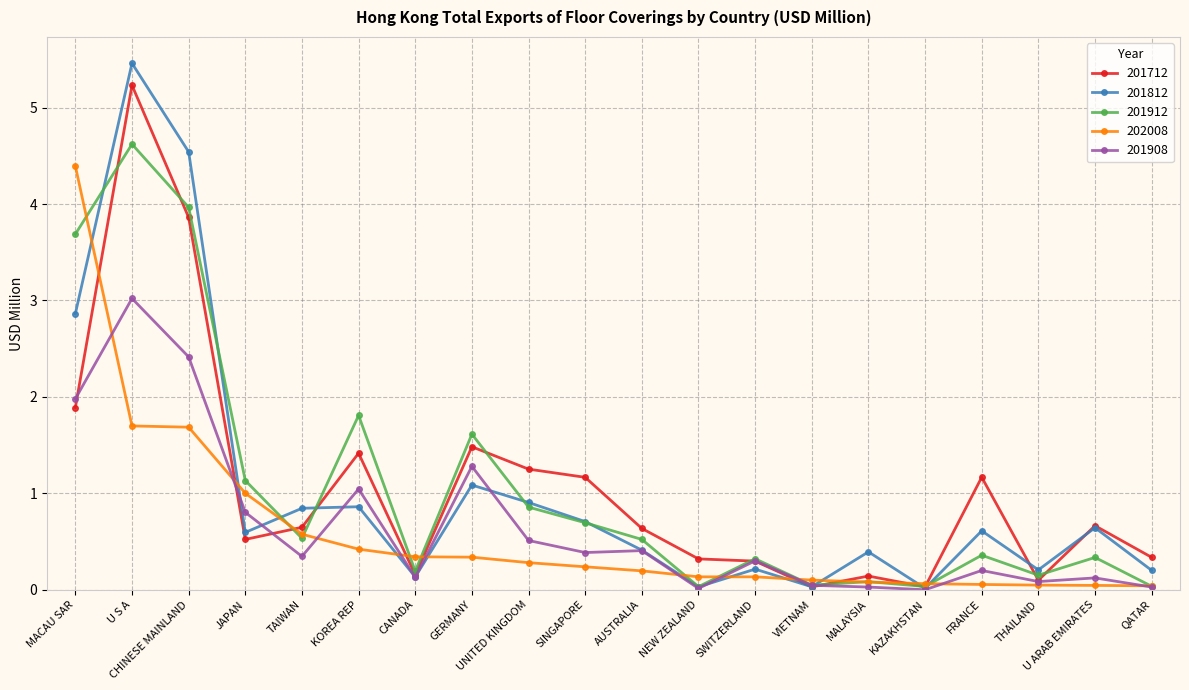

What is the difference between the maximum and second lowest values in the 202008 series?

4.3